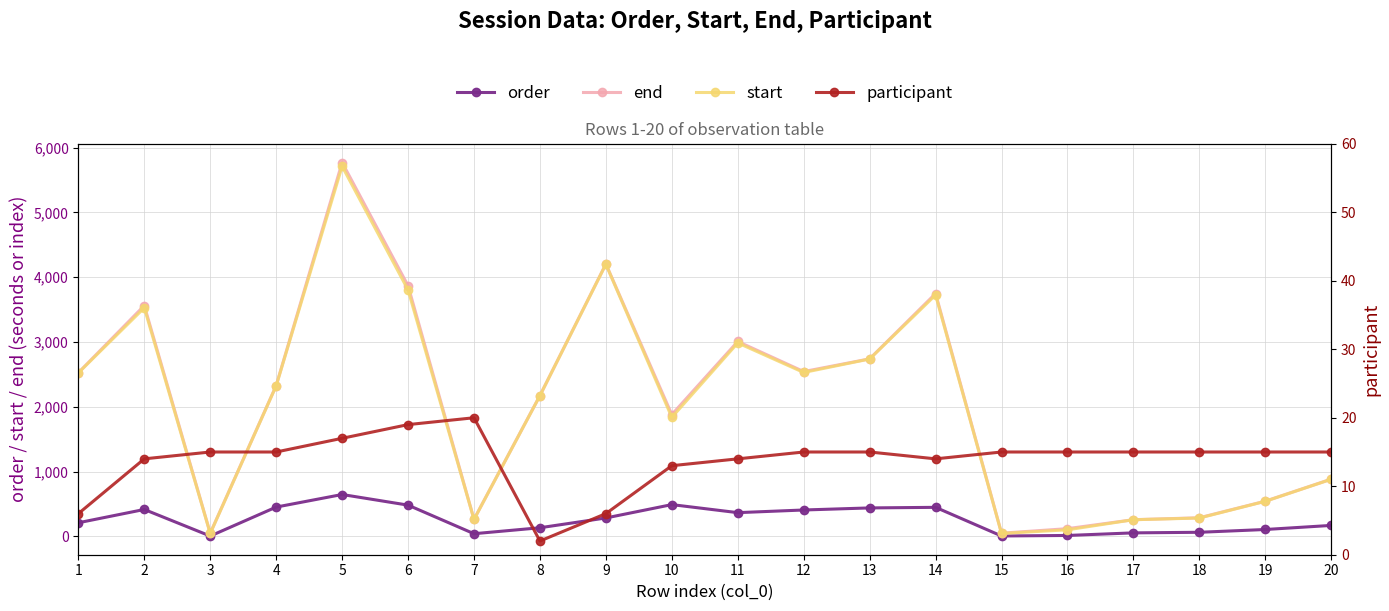

At which category is the sum across all series the highest?

5